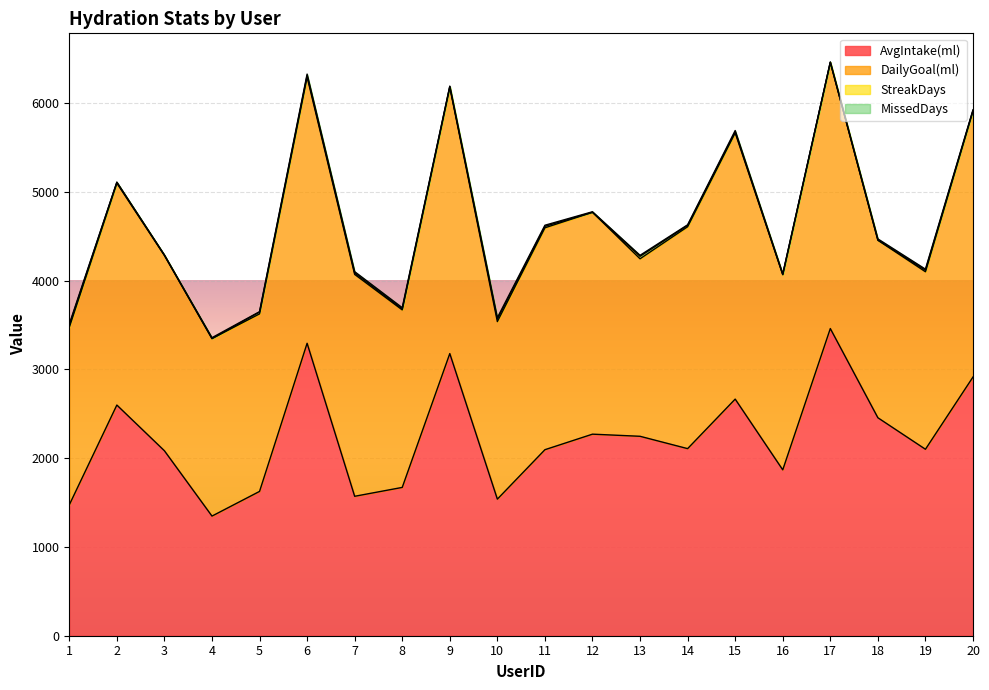

Which category has the highest value across all series?

17